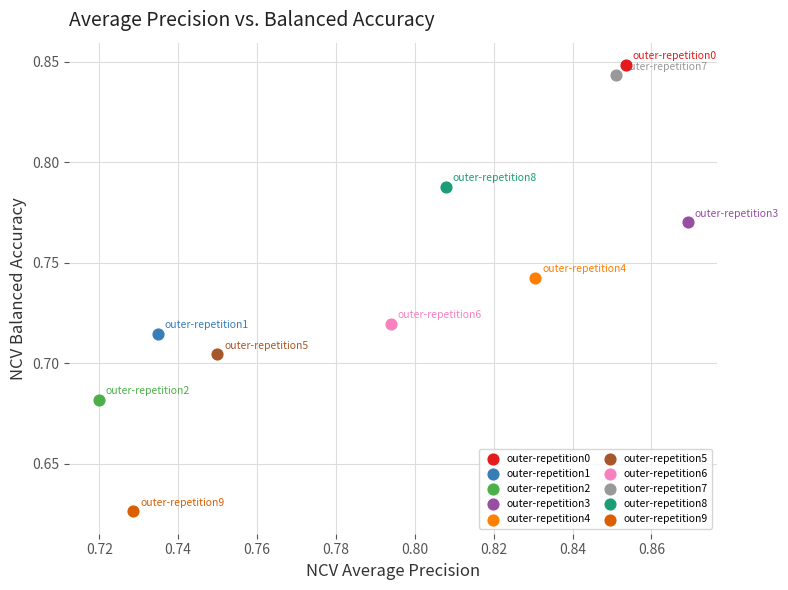

What are all the series names shown in the legend?

outer-repetition0, outer-repetition1, outer-repetition2, outer-repetition3, outer-repetition4, outer-repetition5, outer-repetition6, outer-repetition7, outer-repetition8, outer-repetition9